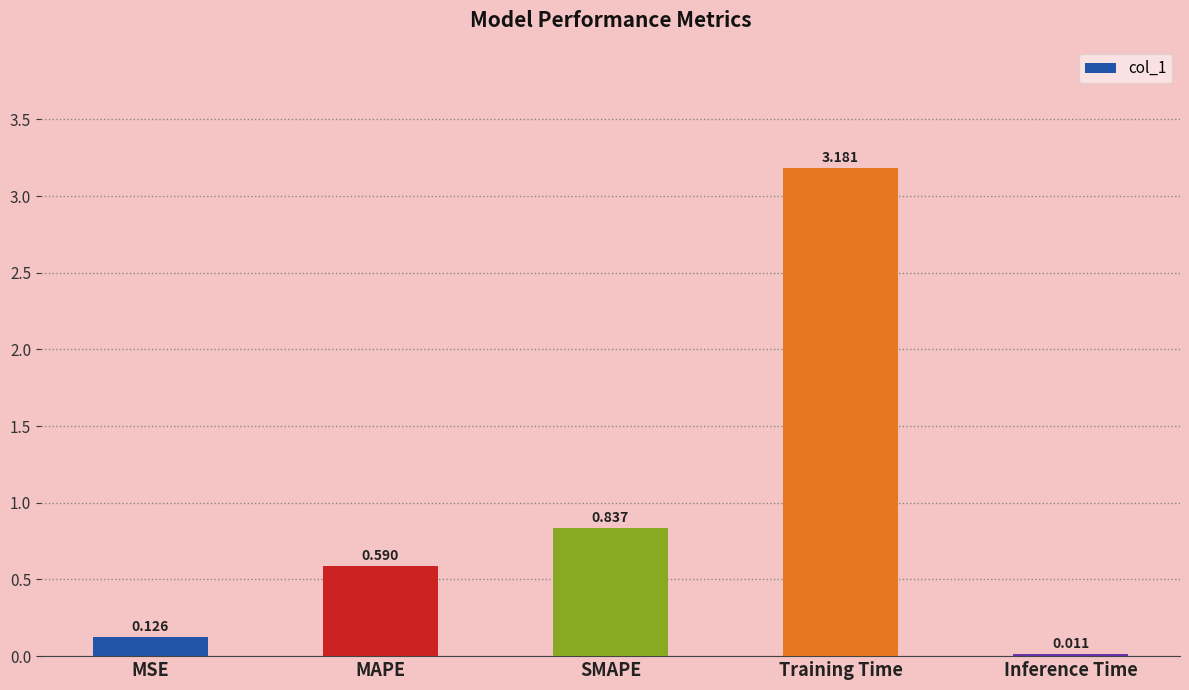

At which category does the chart reach its peak across all series?

Training Time